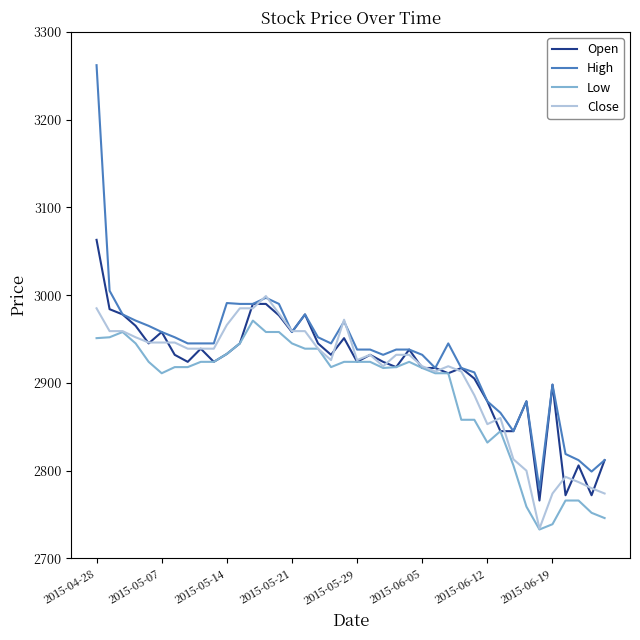

Does the chart have visible grid lines?

No